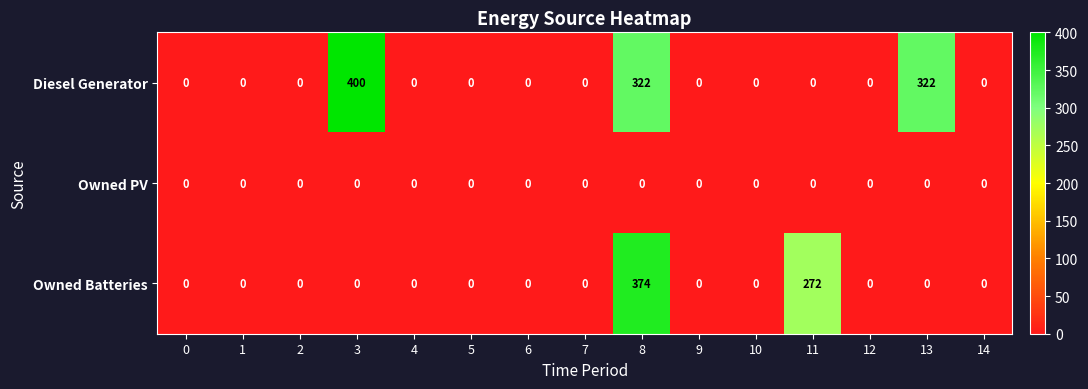

What is the greatest value displayed?

400